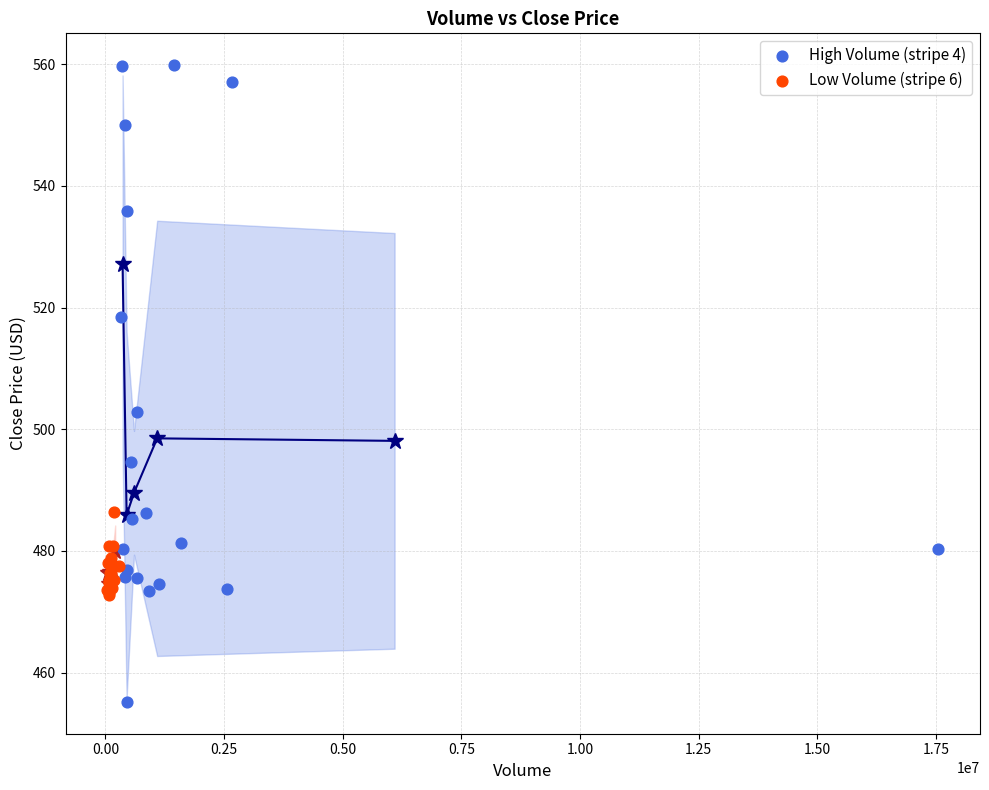

Which series has the widest spread of Y values?

High Volume (stripe 4)